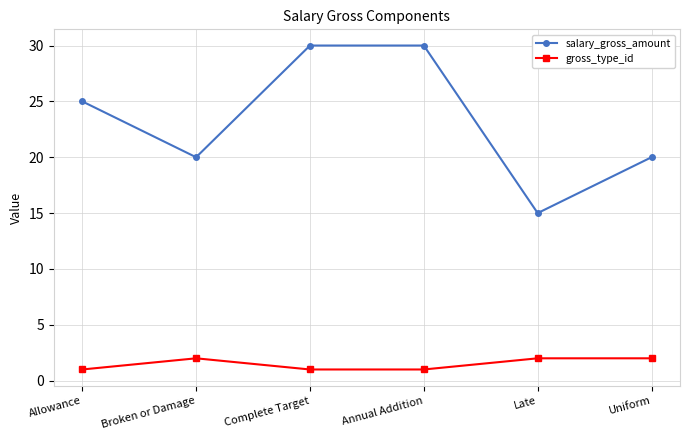

The salary_gross_amount series shows 9 at Broken or Damage. True or false?

False